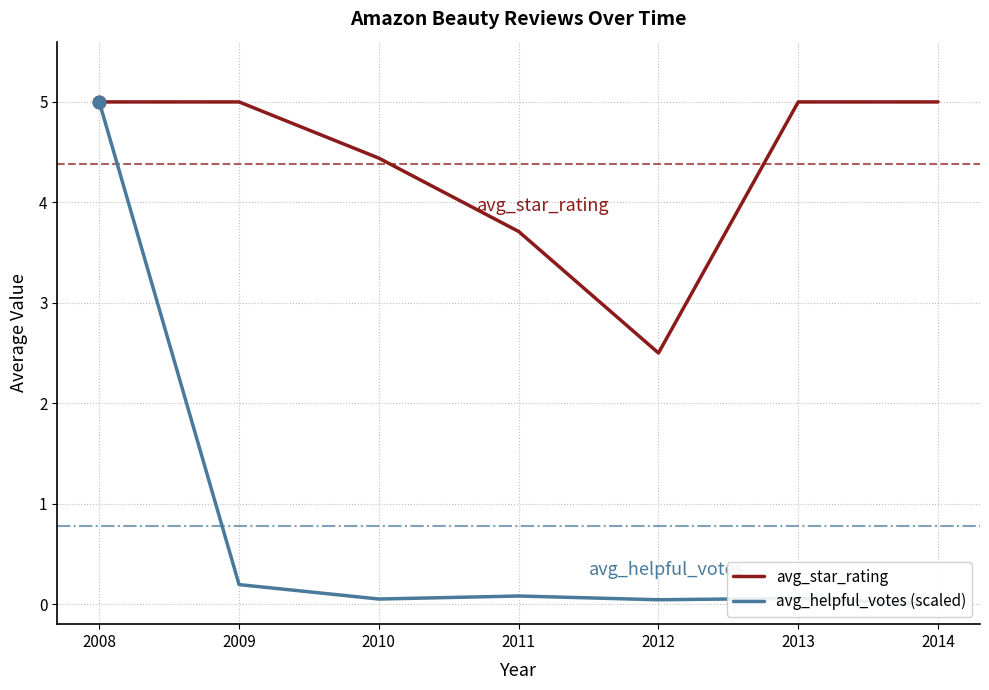

Reading left to right, list all the values displayed in this chart.

avg_star_rating: 5.0	5.0	4.4	3.7	2.5	5.0	5.0
avg_helpful_votes (scaled): 5.0	0.2	0.1	0.1	0.0	0.1	0.0